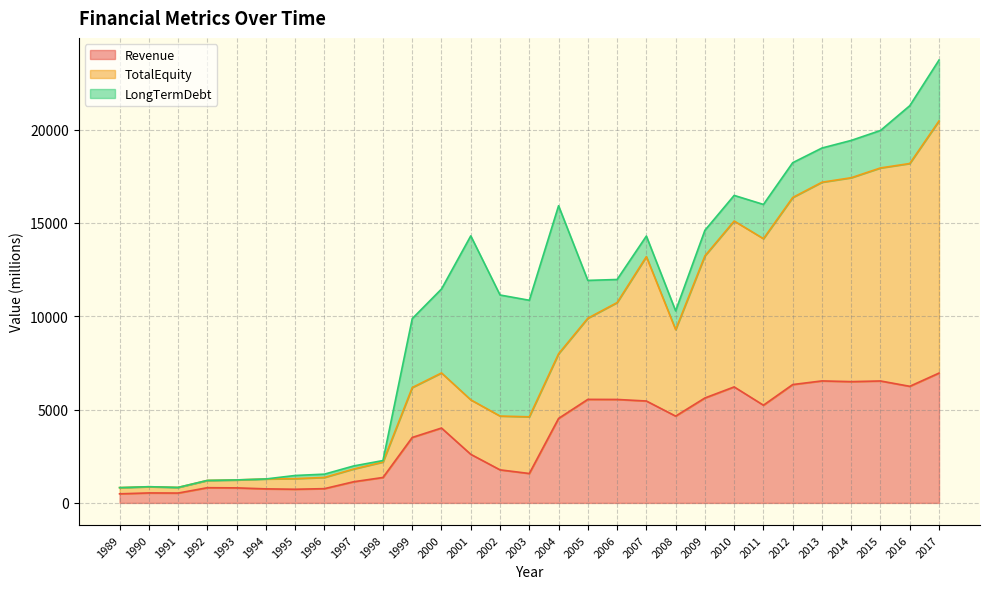

What is the greatest value displayed?

20463.0